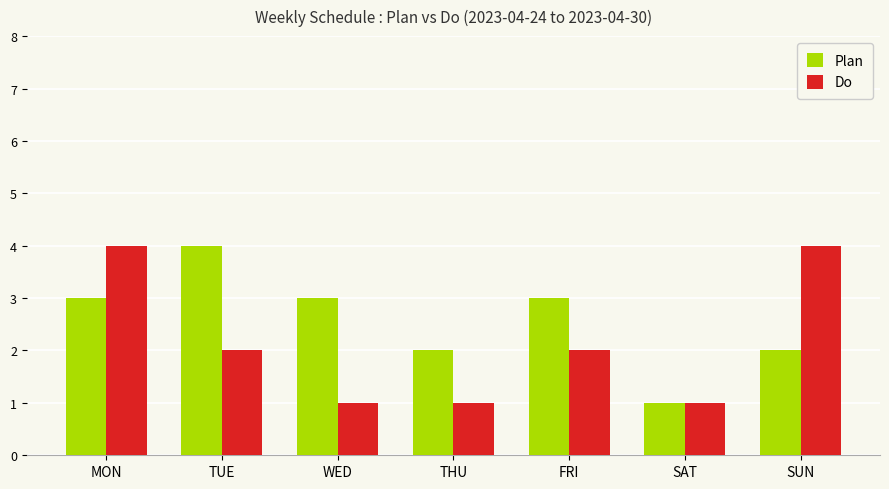

The value of Plan at FRI is 1. True or false?

False